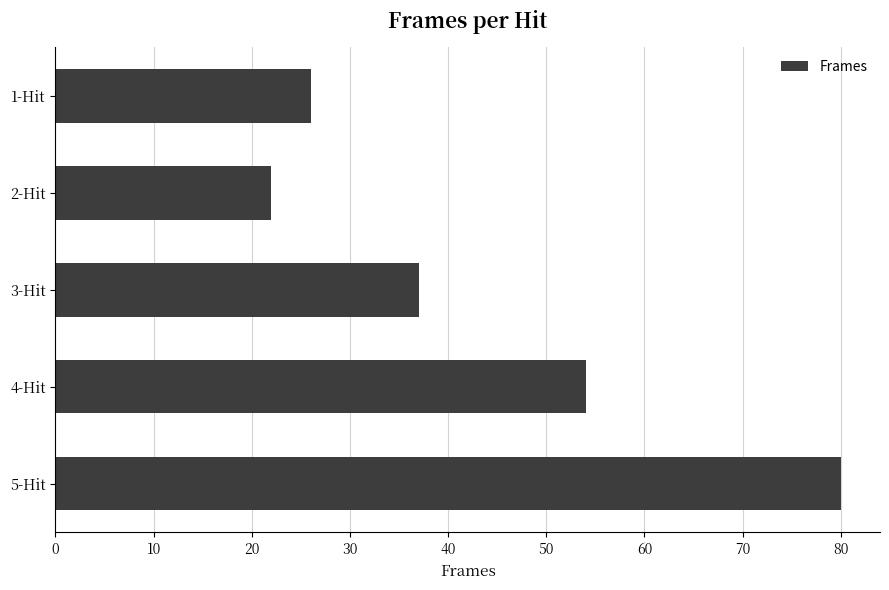

Read the value at 2-Hit, to the nearest 5.

20